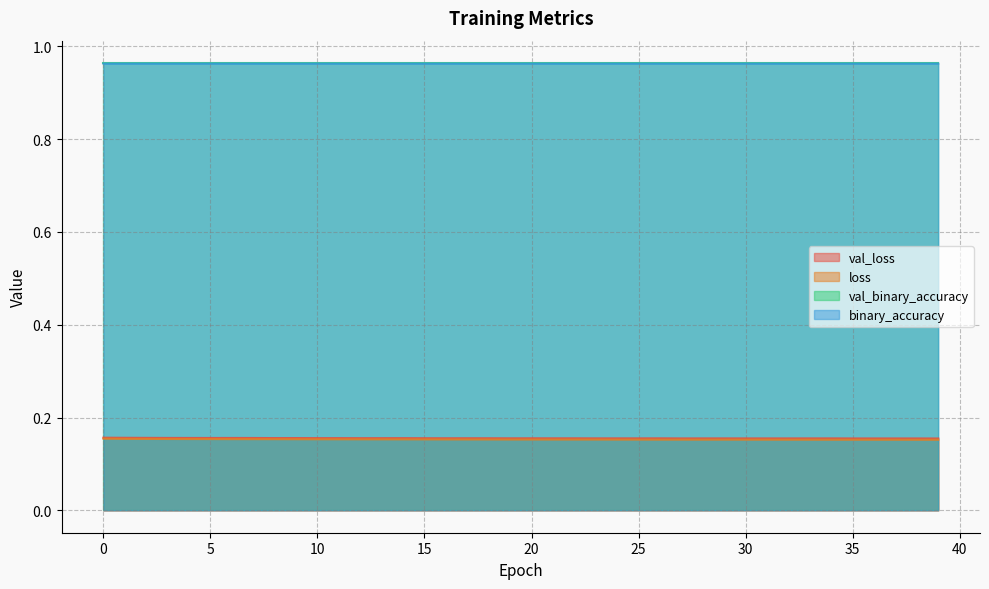

True or false: loss and val_loss cross at least once.

False